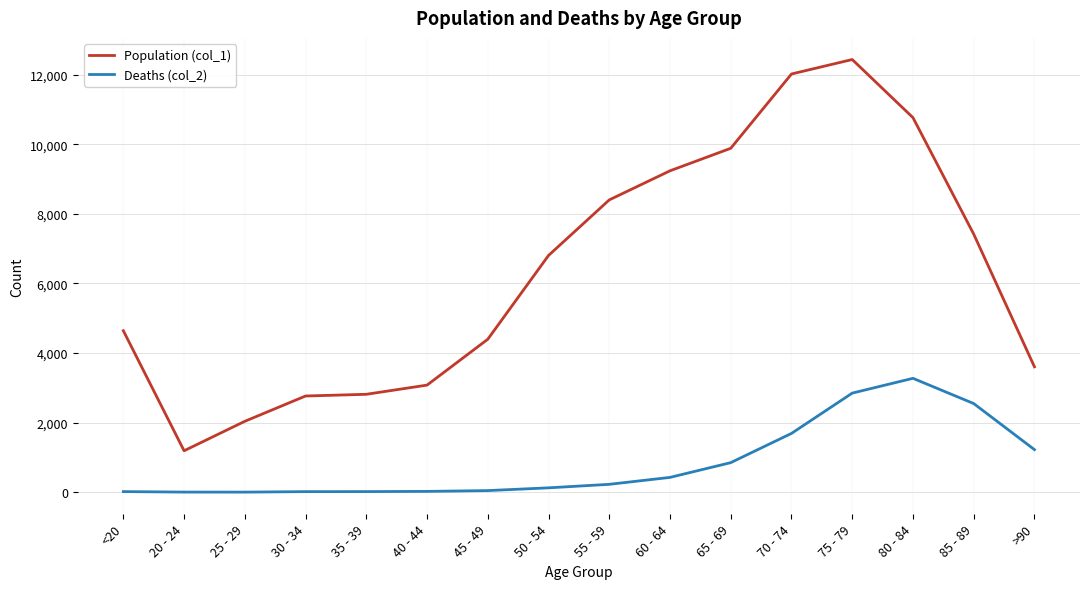

Which series has the largest range (max minus min)?

Population (col_1)